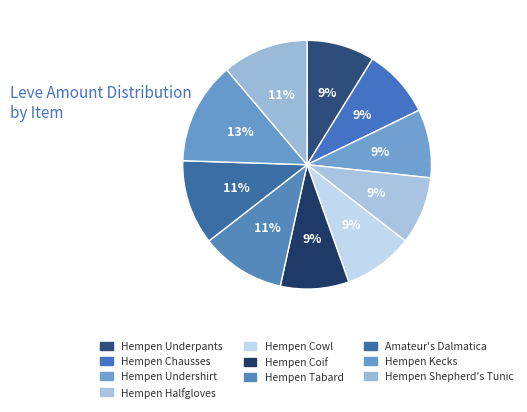

How much of the chart is everything except Hempen Tabard?

89.0%